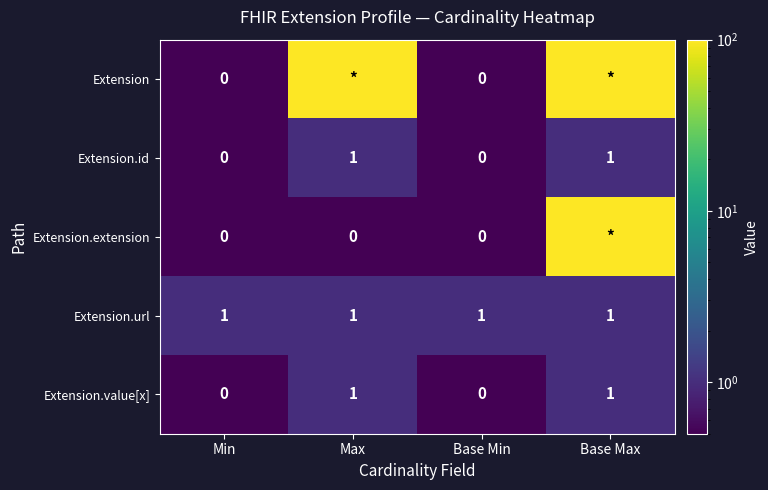

At which category does the chart reach its peak across all series?

Max